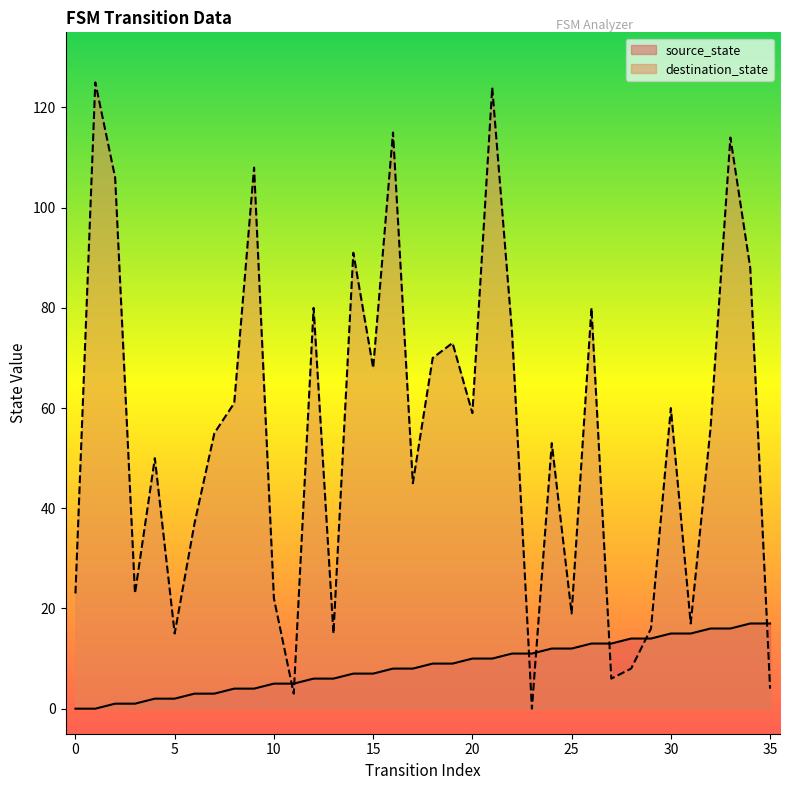

Reading left to right, what are all the values shown in this chart?

source_state: 0=0	1=0	2=1	3=1	4=2	5=2	6=3	7=3	8=4	9=4	10=5	11=5	12=6	13=6	14=7	15=7	16=8	17=8	18=9	19=9	20=10	21=10	22=11	23=11	24=12	25=12	26=13	27=13	28=14	29=14	30=15	31=15	32=16	33=16	34=17	35=17
destination_state: 0=23	1=125	2=106	3=23	4=50	5=15	6=37	7=55	8=61	9=108	10=22	11=3	12=80	13=15	14=91	15=68	16=115	17=45	18=70	19=73	20=59	21=124	22=75	23=0	24=53	25=19	26=80	27=6	28=8	29=16	30=60	31=17	32=56	33=114	34=88	35=4